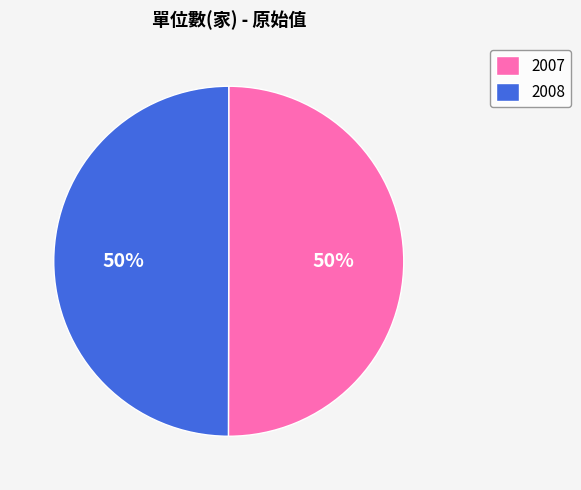

To the nearest percent, what is the average slice percentage?

50%